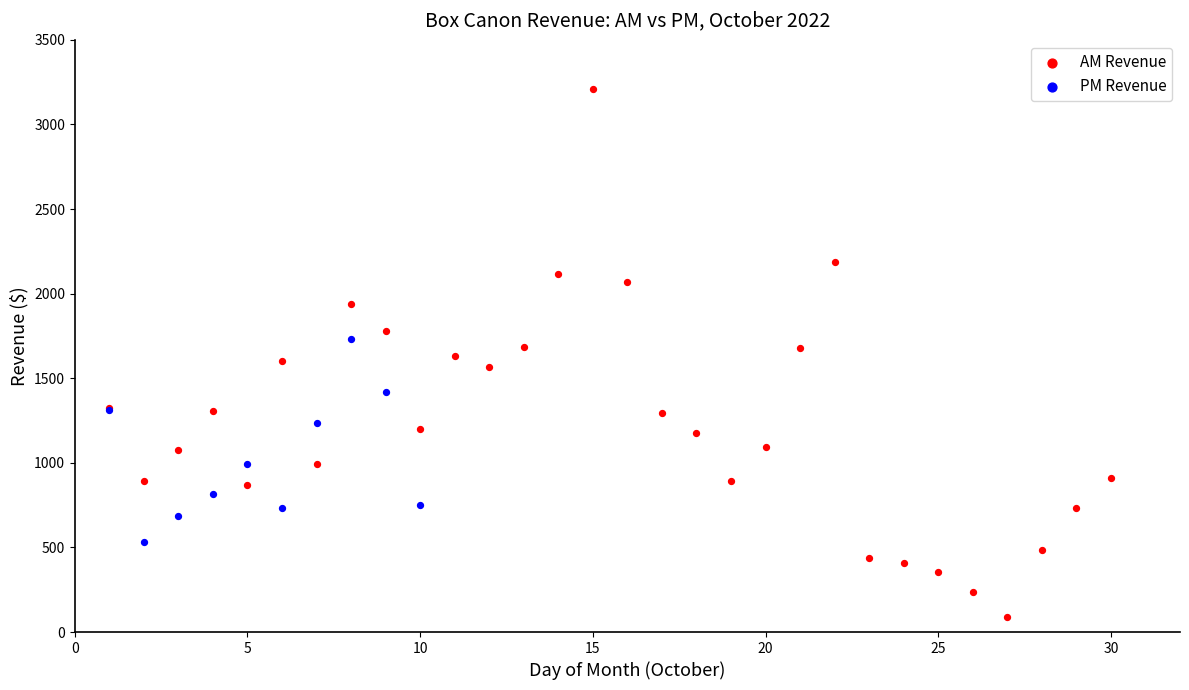

Which series contains the lowest Y value?

AM Revenue